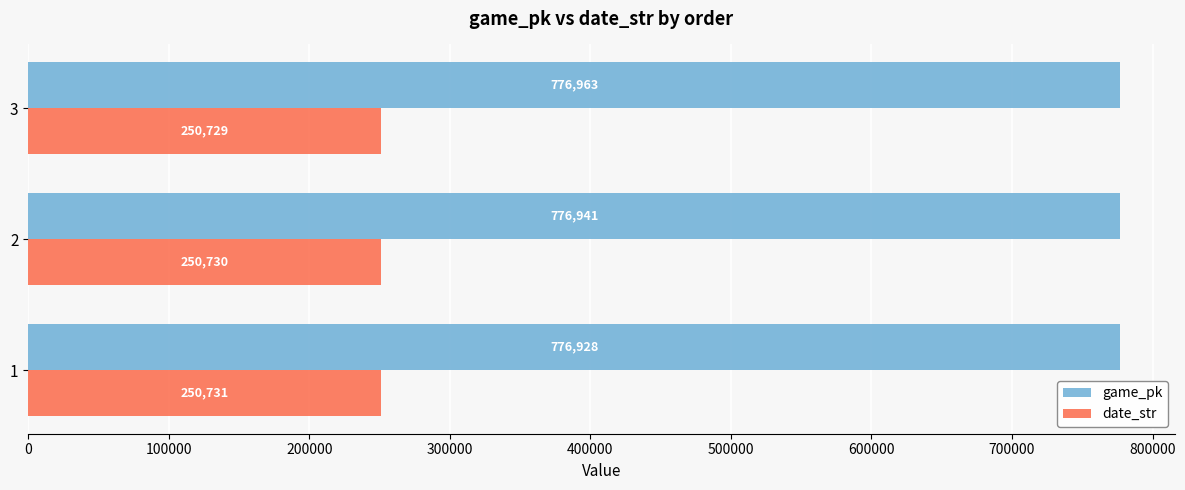

What is the minimum value for date_str?

250729